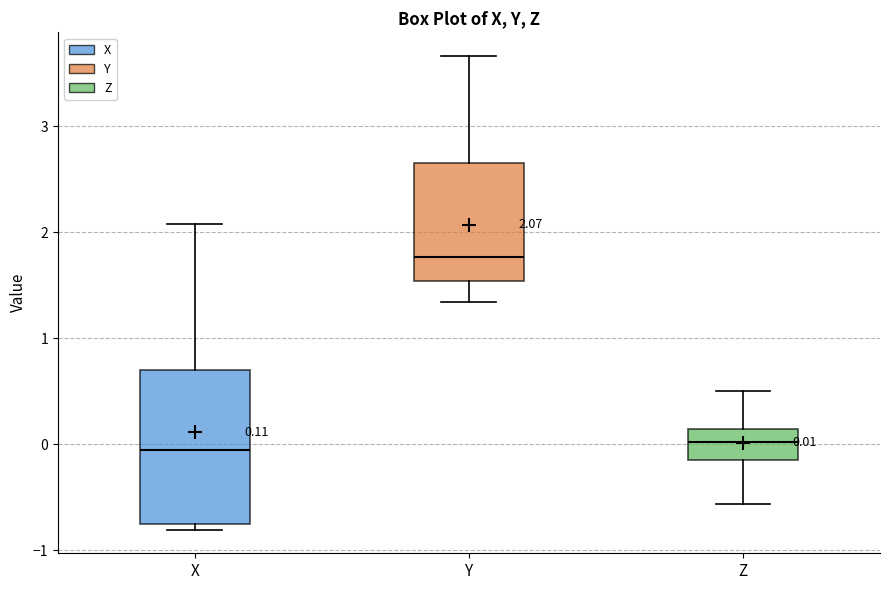

Which box has the highest median line?

Y